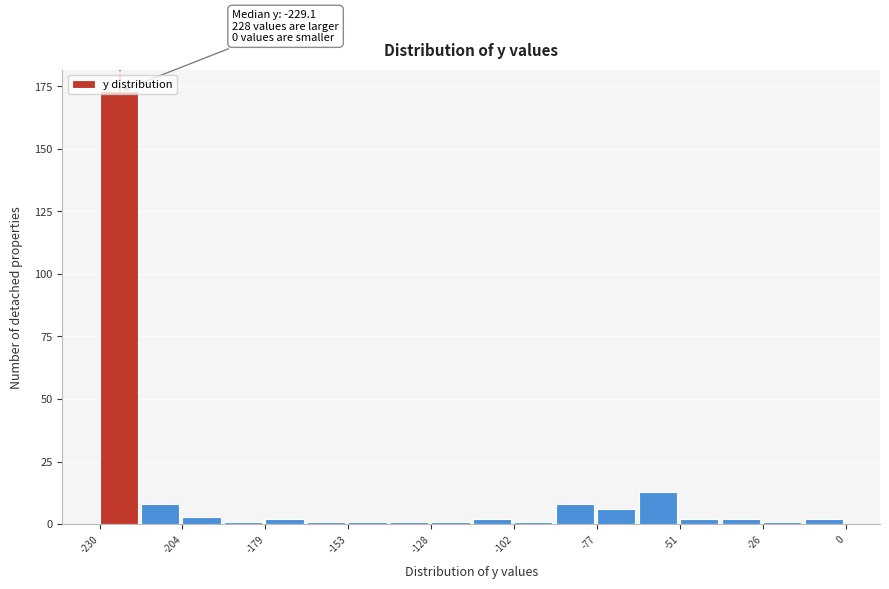

Read against the x-axis, roughly where is the centre of the tallest bar?

-225